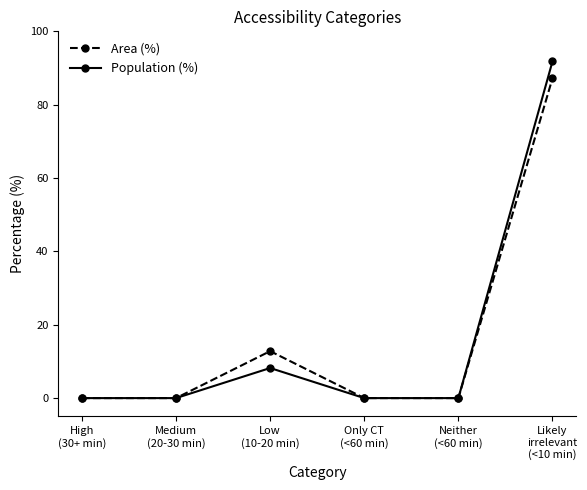

Rank the series by their maximum value, from lowest to highest.

Area (%), Population (%)